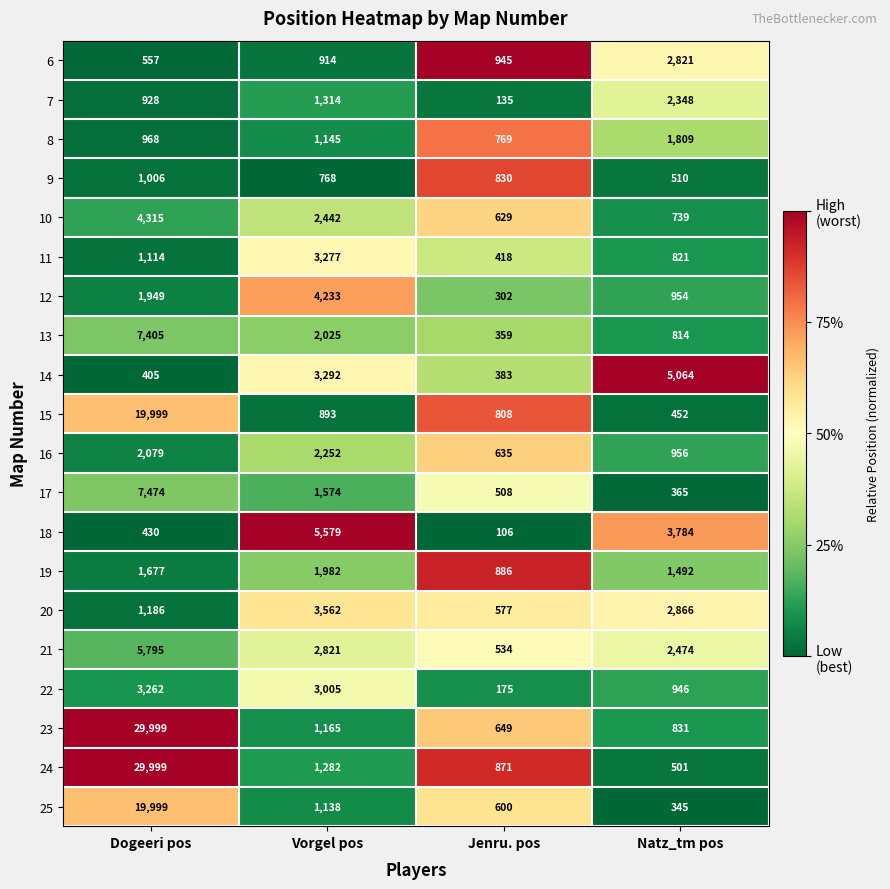

What is the spread (max minus min) of values at Vorgel pos?

4811